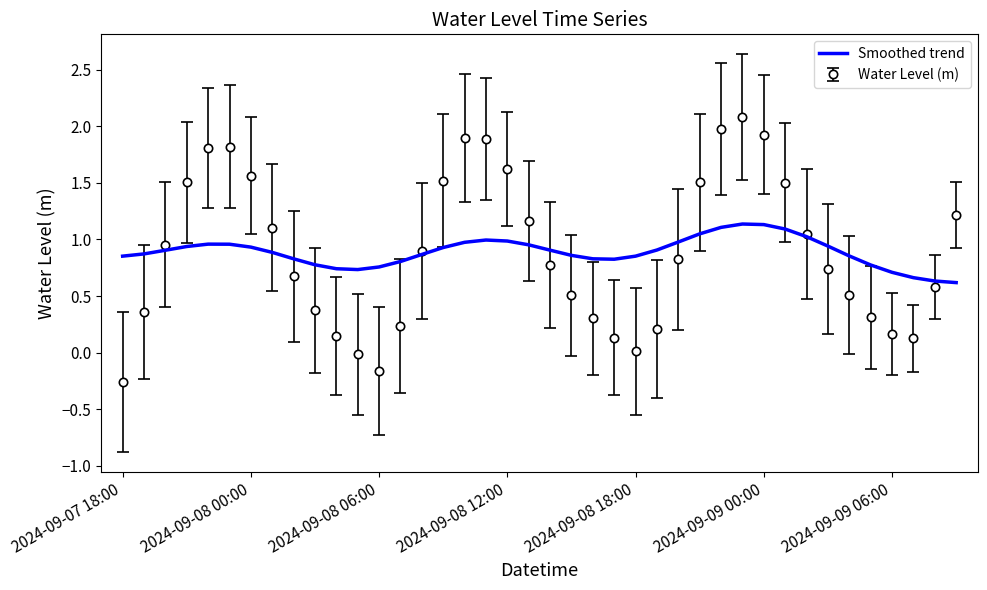

Rank the series by their maximum value, from lowest to highest.

Smoothed trend, Water Level (m)